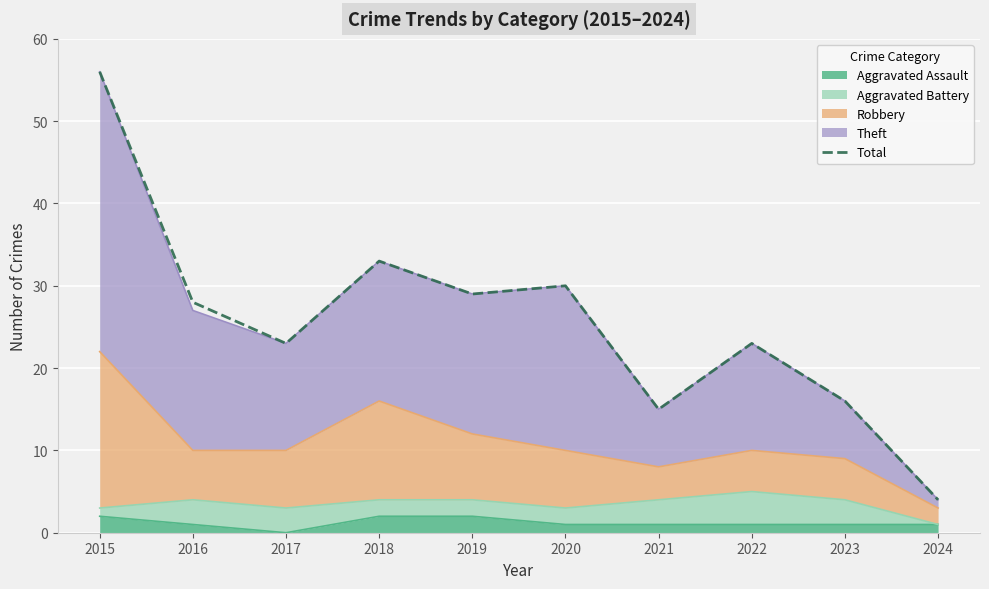

How many data points does each series have?

10